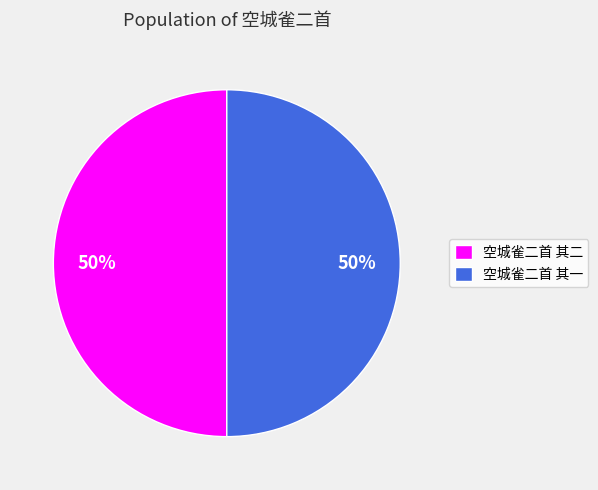

What is the ratio of the value at 空城雀二首 其一 to the value at 空城雀二首 其二?

1.0